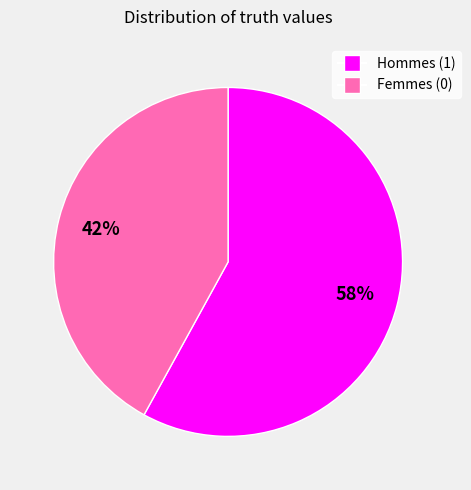

Does any single category account for the majority?

Yes